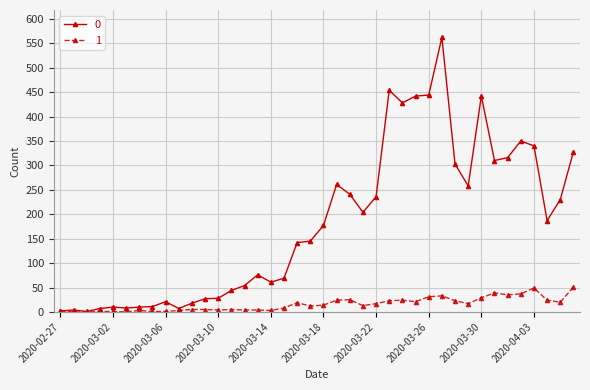

True or false: 0 has more than 2 points higher than both neighbors.

True